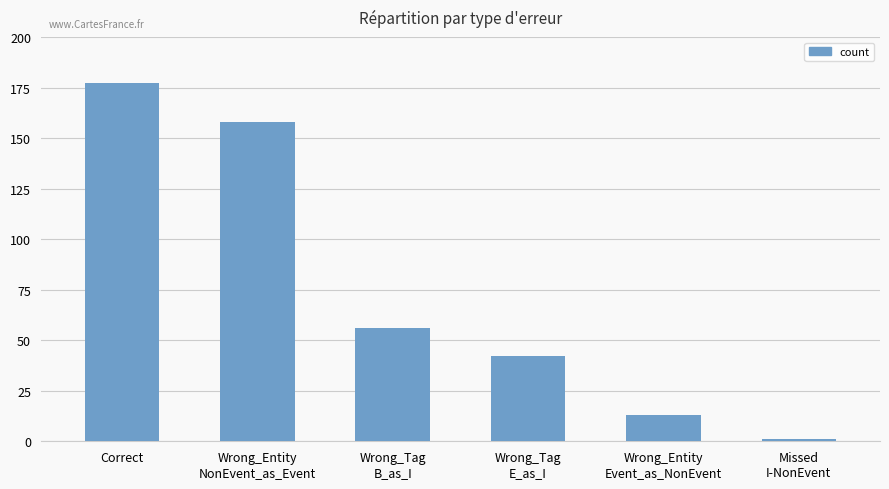

The chart shows a value of 19 at Wrong_Tag
B_as_I. True or false?

False